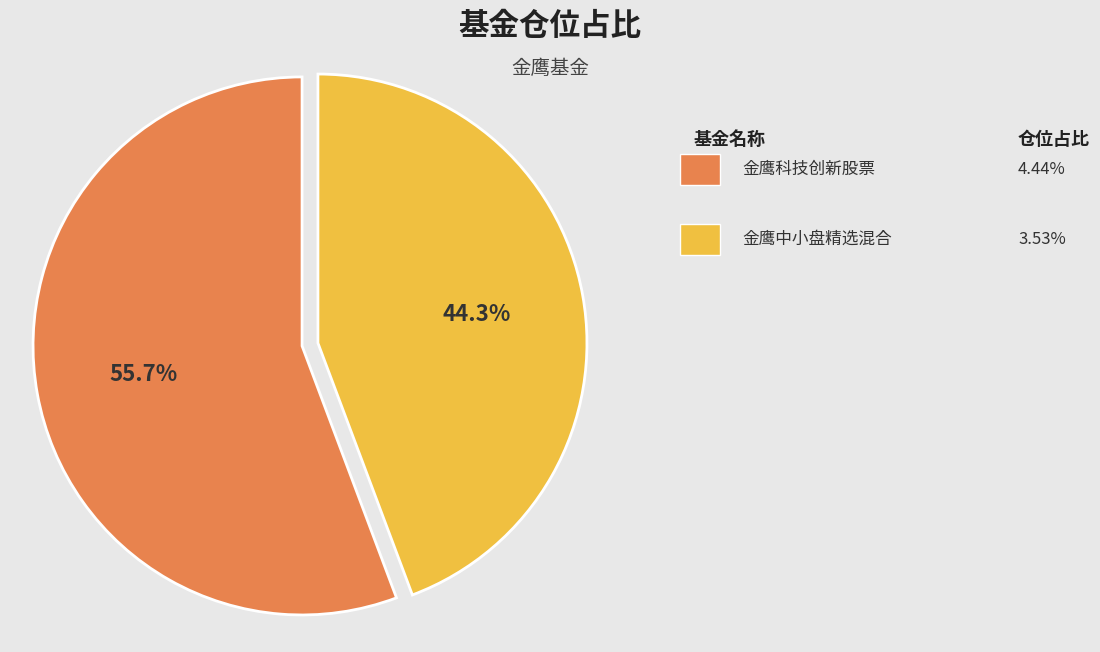

Is there a majority slice in this chart?

Yes